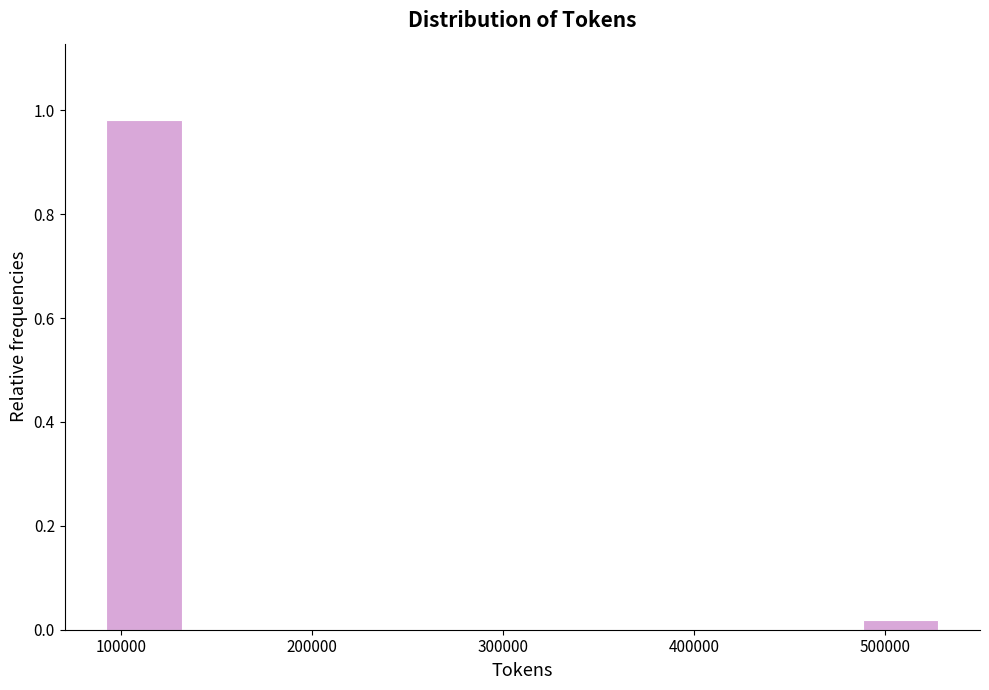

Reading left to right, list every bar in this chart as the range it spans on the x-axis followed by its height. Neither the bar edges nor the heights are printed on the chart, so give them approximately, as read against the axes.

90000 to 140000: 0.98
140000 to 180000: 0
180000 to 220000: 0
220000 to 270000: 0
270000 to 310000: 0
310000 to 360000: 0
360000 to 400000: 0
400000 to 440000: 0
440000 to 490000: 0
490000 to 530000: under 0.02